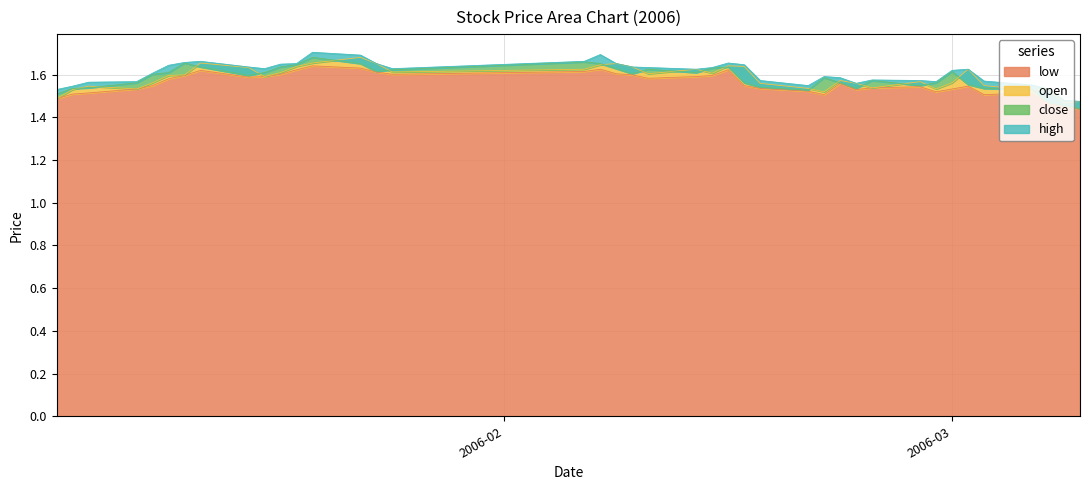

What is the maximum value for high?

1.7